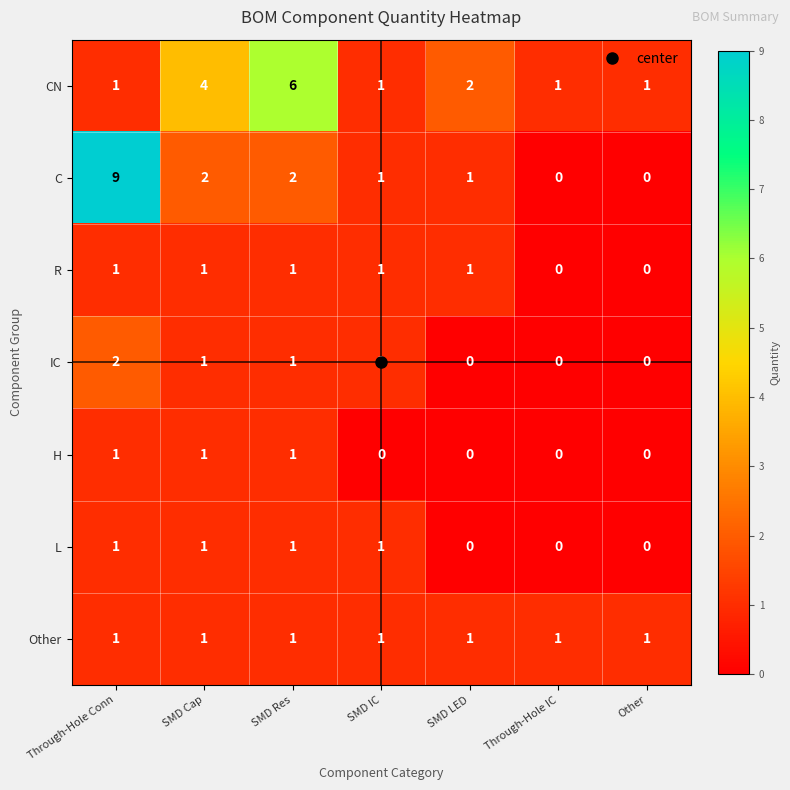

Which series has the widest spread of values?

C